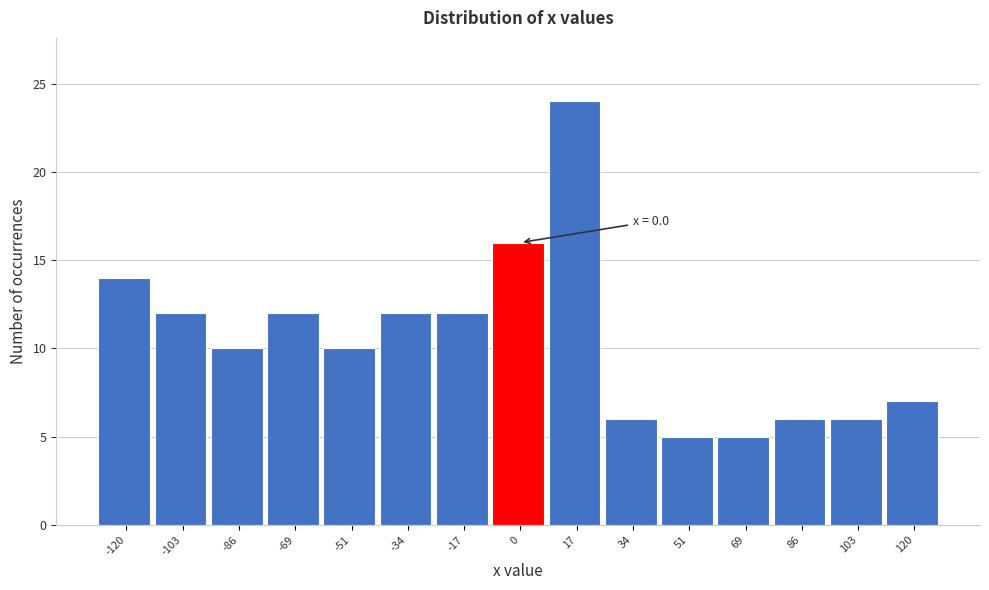

Which range on the x-axis has the tallest bar?

8 to 26